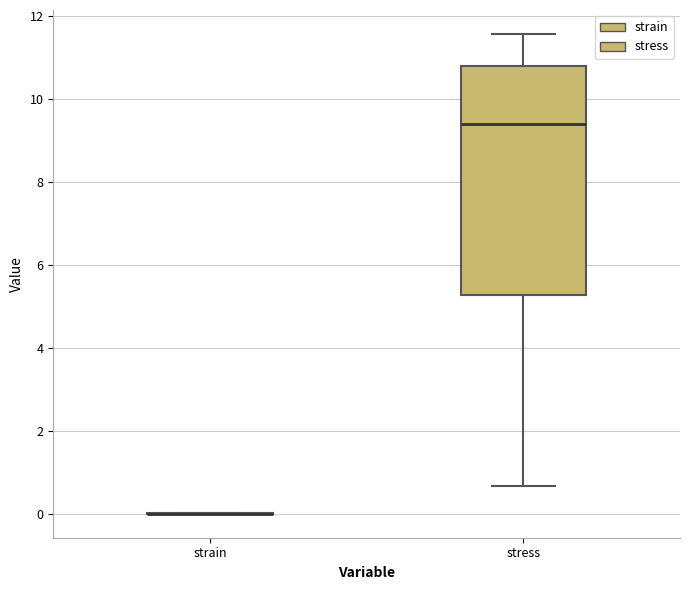

Reading left to right, transcribe this box plot: for each box, give where its median line is, the range the box spans, and where its two whiskers end, as read against the y-axis. The values are not printed on the chart, so give them approximately, as read against the axis.

strain: box collapsed to a line at 0.0, whiskers 0.0 to 0.0
stress: median 9.4, box 5.2 to 10.8, whiskers 0.6 to 11.6